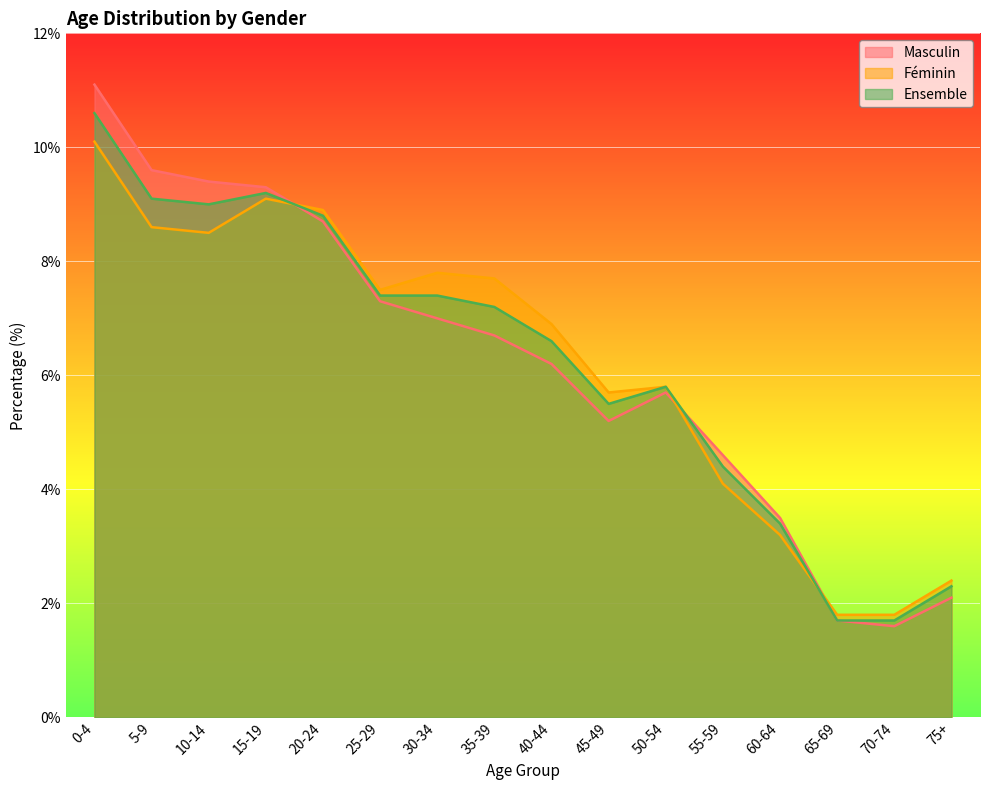

Which series has the largest range (max minus min)?

Masculin